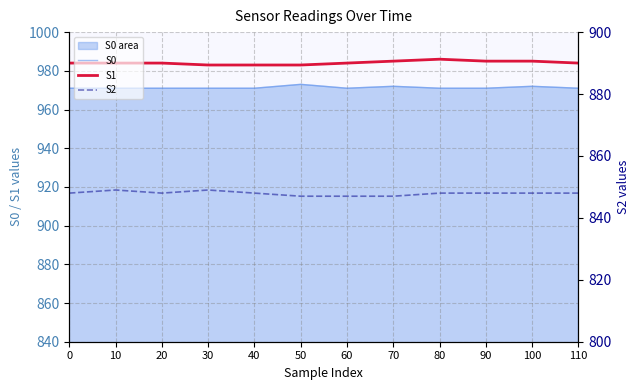

Between 20 and 80, which series saw the biggest shift?

S1